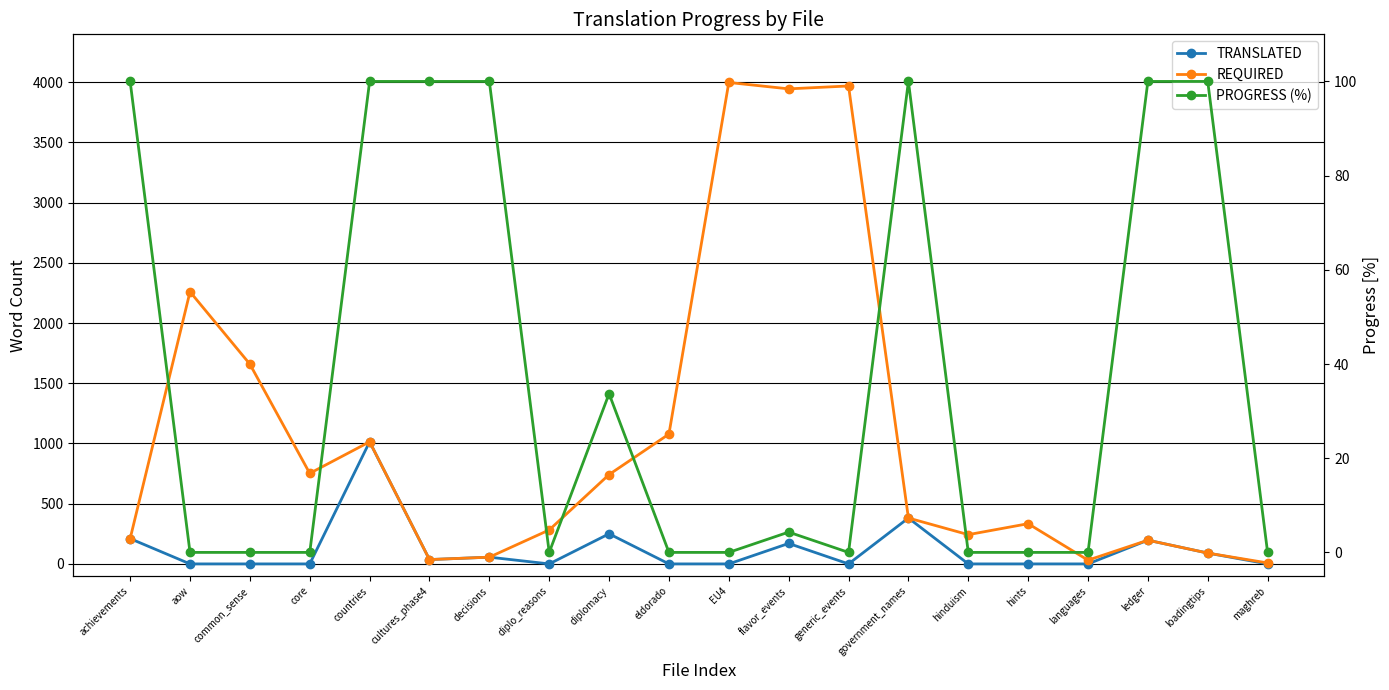

The value of REQUIRED at eldorado is 1572.5. True or false?

False